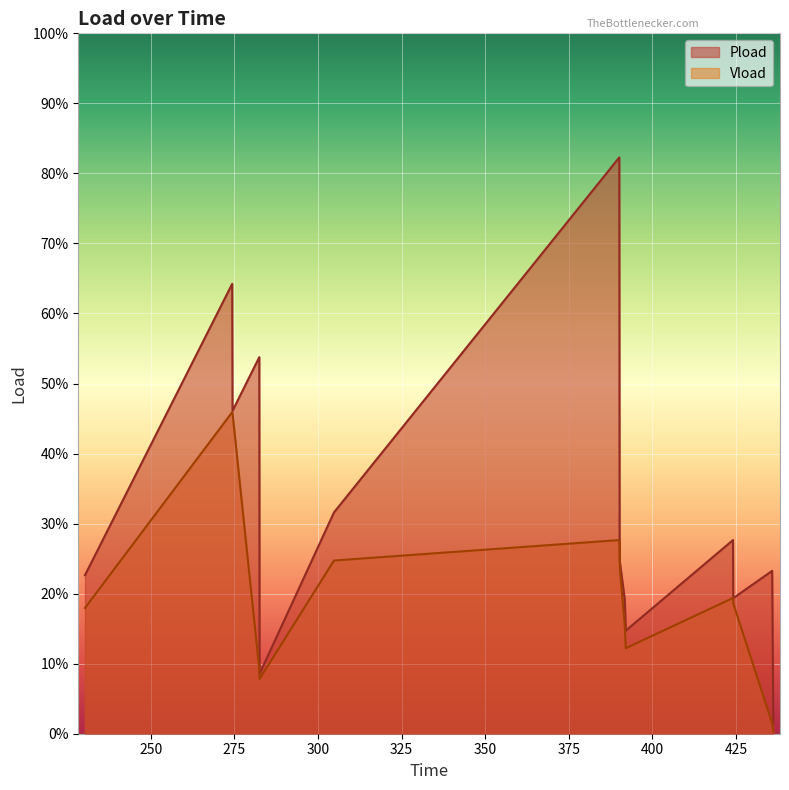

Which series has the largest range (max minus min)?

Pload